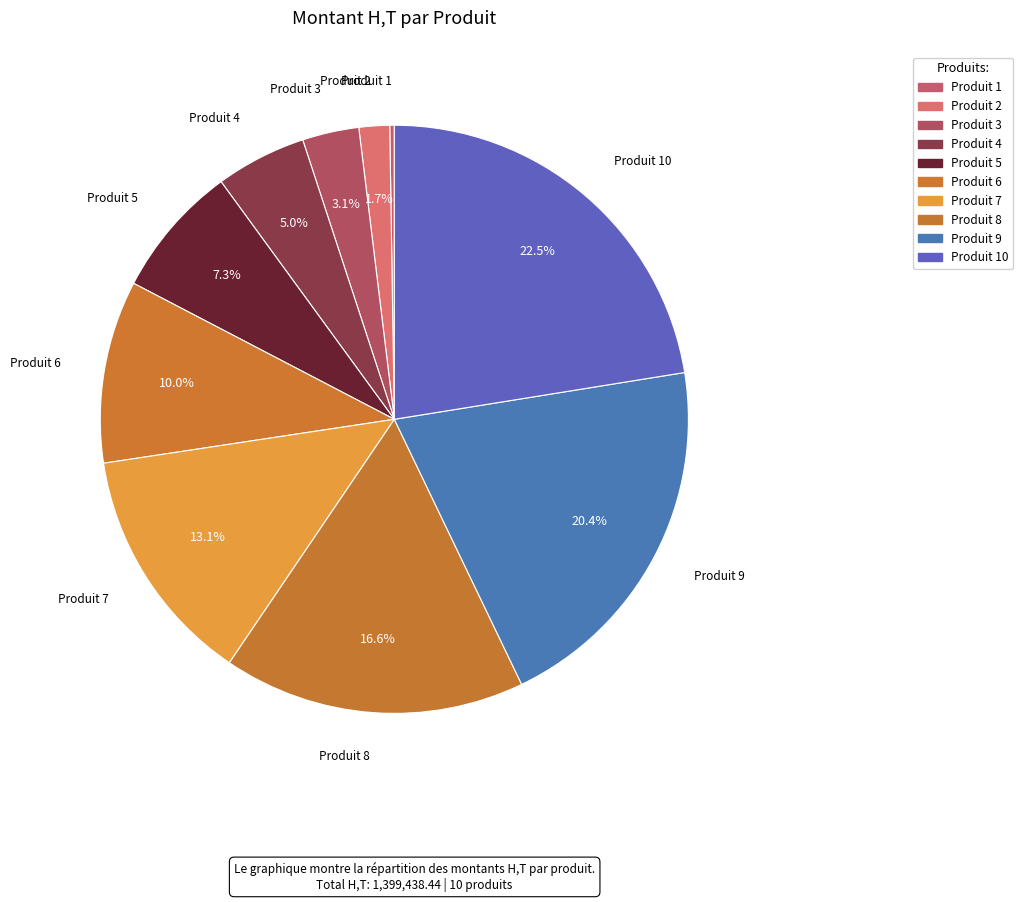

Is the sum of Produit 6 and Produit 7 greater than half?

No